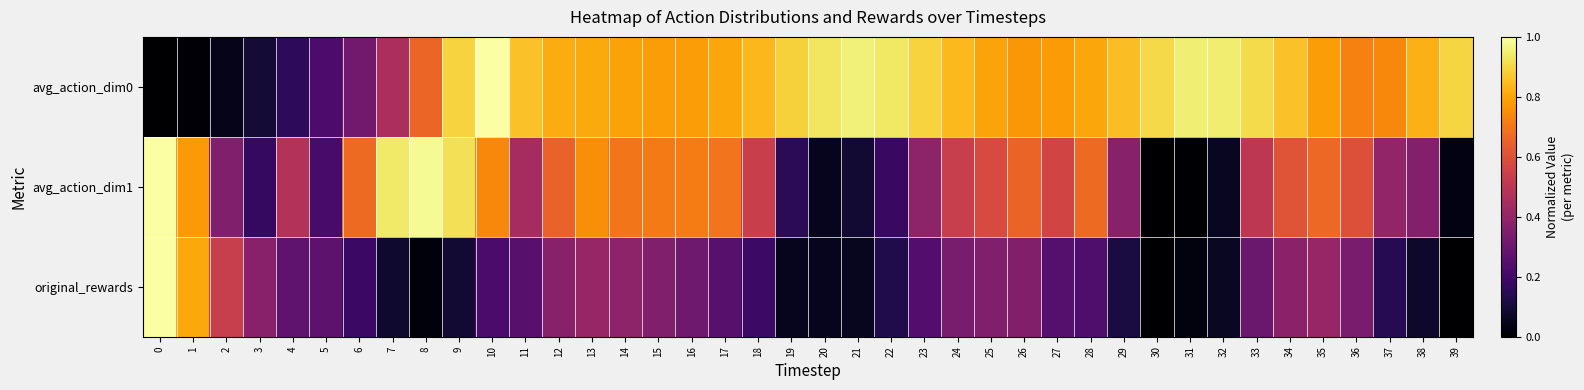

At how many categories does at least one series exceed 0?

40